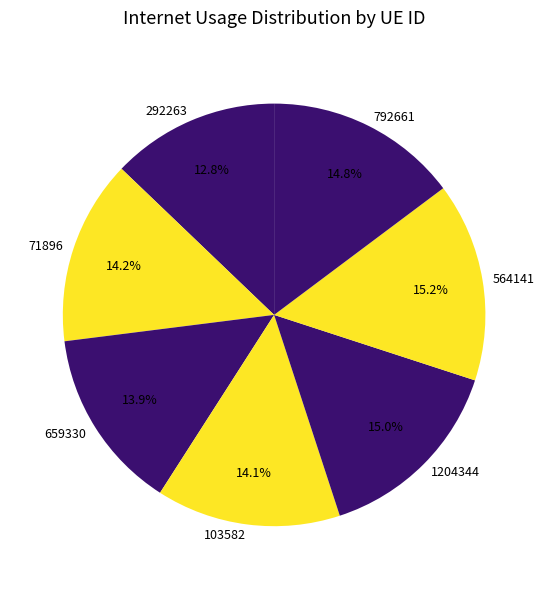

Does any single category account for the majority?

No